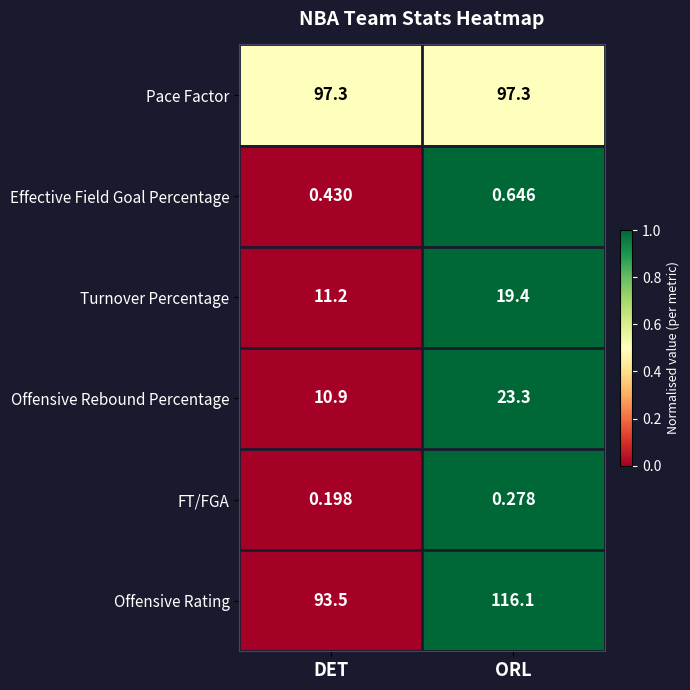

Which series has the widest spread of values?

Offensive Rating